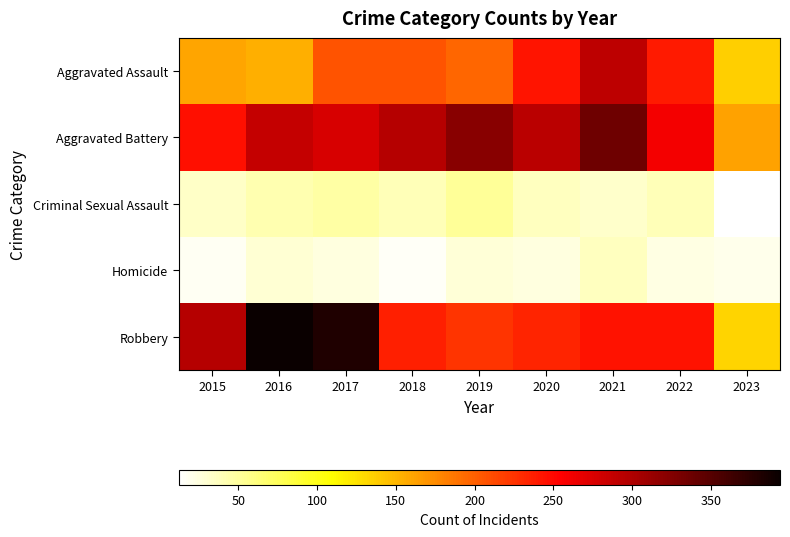

Which series has the largest range (max minus min)?

Robbery